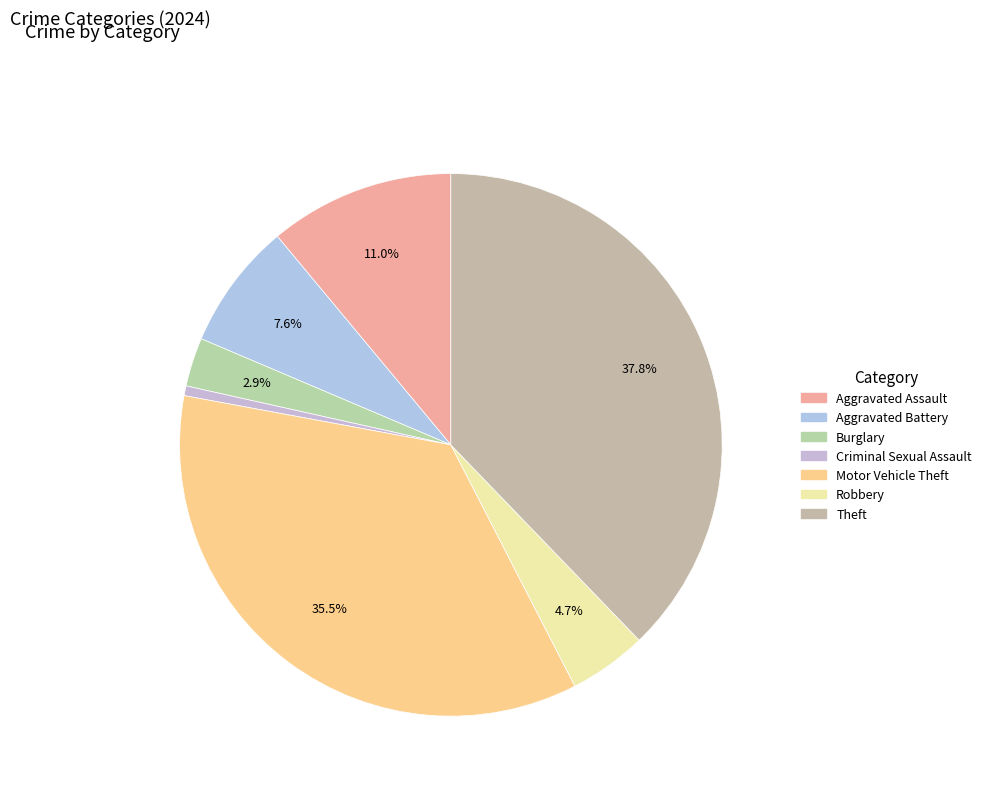

Rank the categories by value from highest to lowest.

Theft, Motor Vehicle Theft, Aggravated Assault, Aggravated Battery, Robbery, Burglary, Criminal Sexual Assault